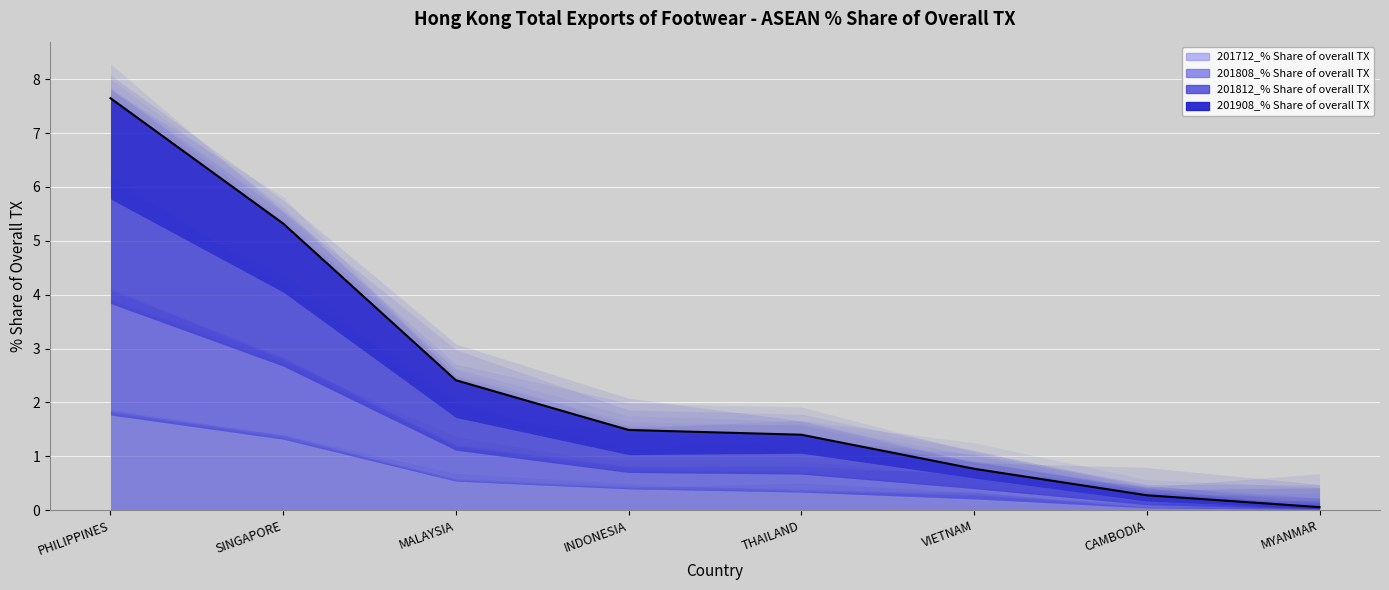

What is the label of the 8th point from the left?

MYANMAR